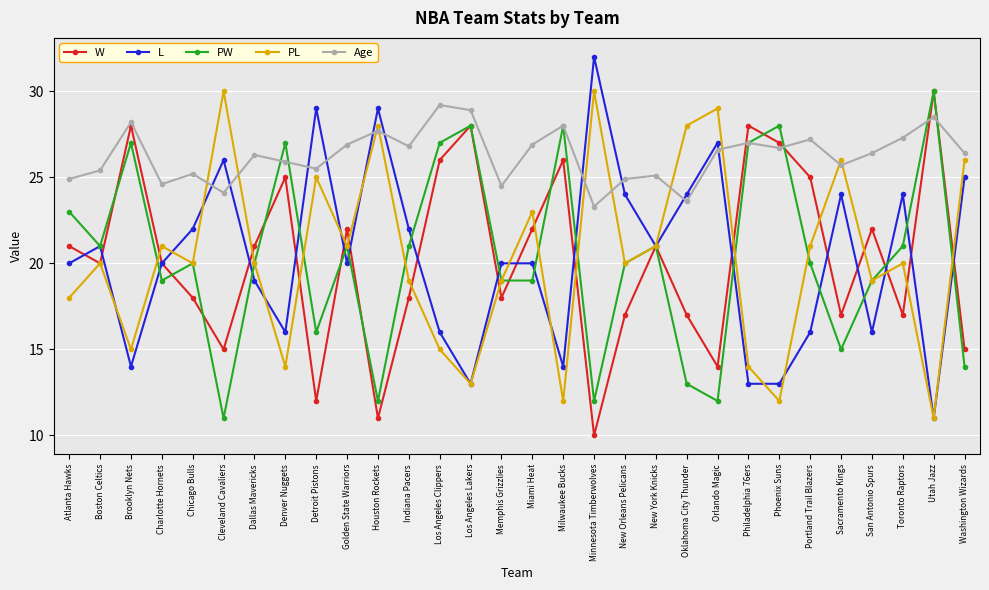

At which category is the sum across all series the highest?

Los Angeles Clippers